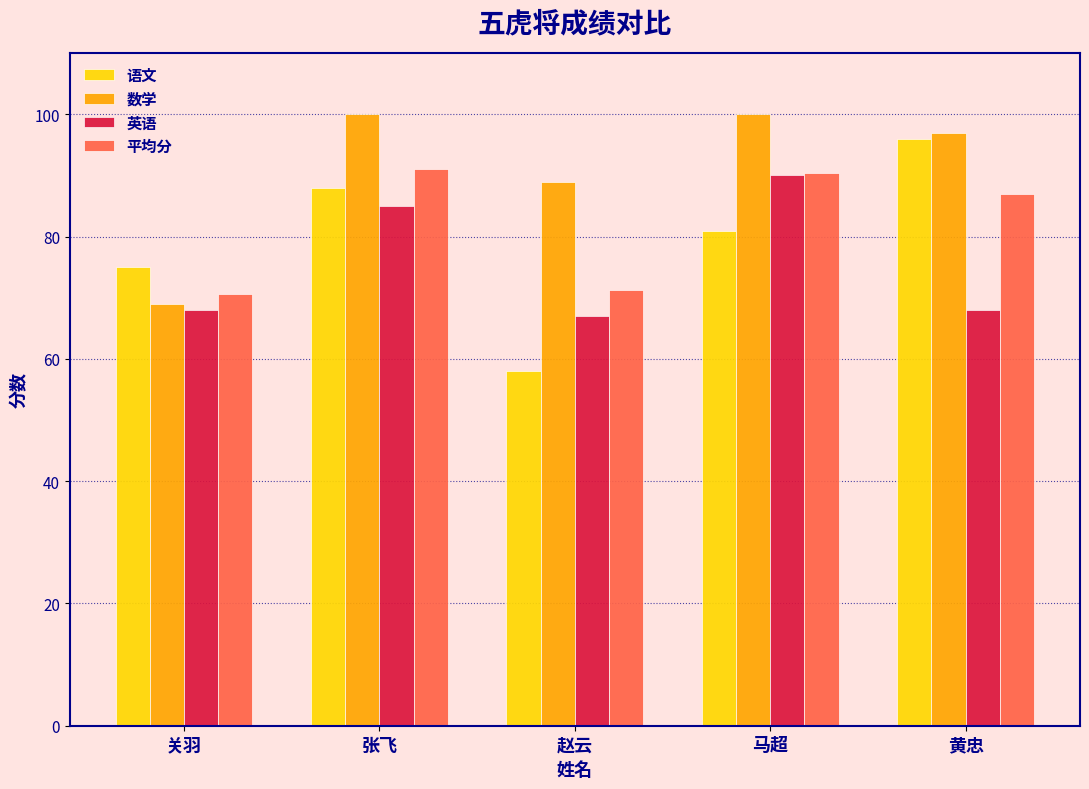

What are all the series names shown in the legend?

语文, 数学, 英语, 平均分